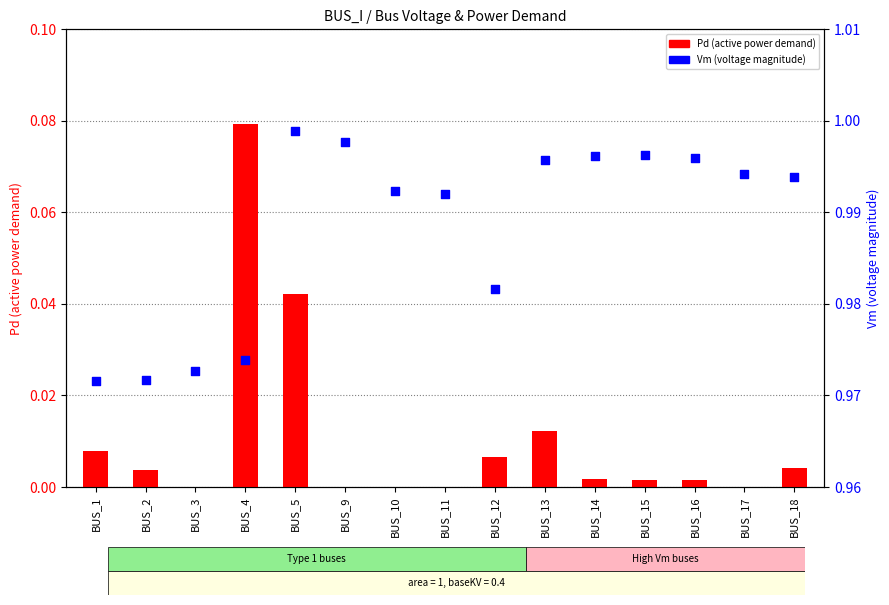

At which category is the sum across all series the highest?

BUS_4